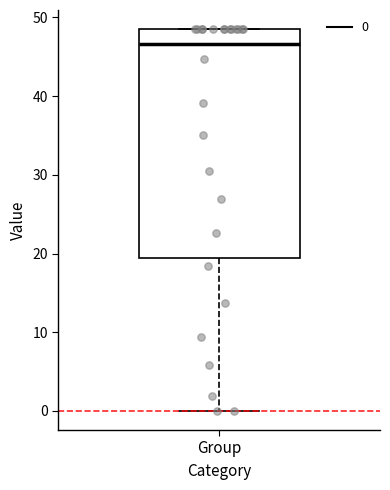

Transcribe this box plot: give where the median line is, the range the box spans, and where the two whiskers end, as read against the y-axis. The values are not printed on the chart, so give them approximately, as read against the axis.

median 47, box 19 to 49, whiskers 0 to 49